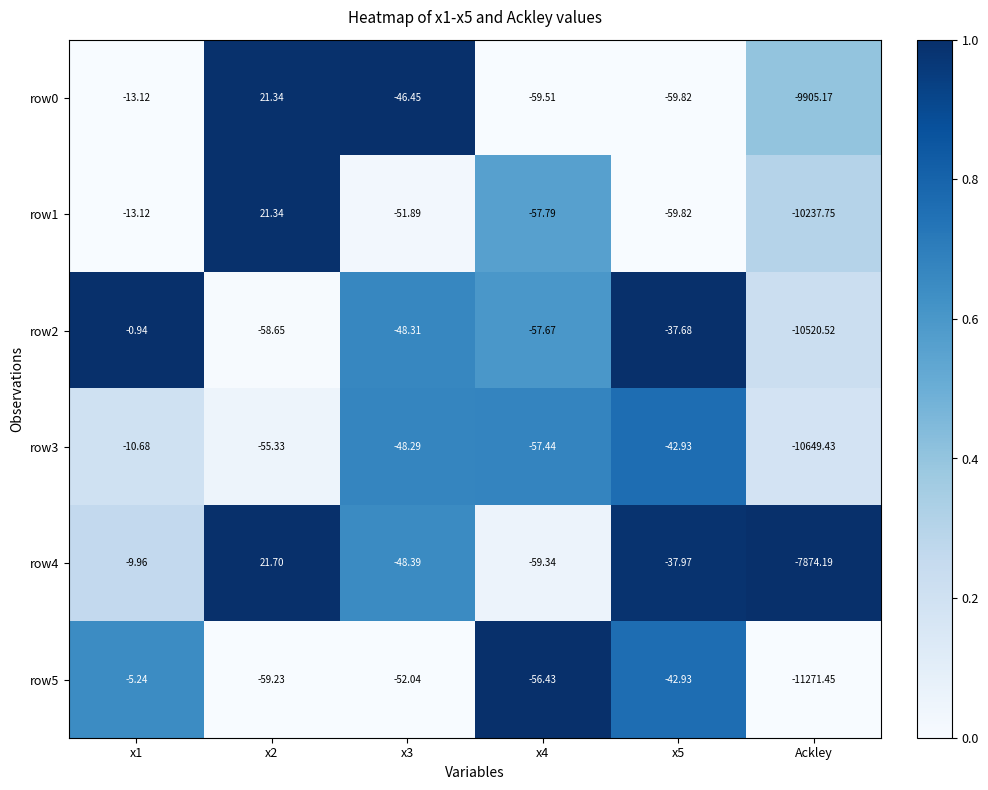

Is the value of row3 at Ackley greater than the value of row4 at x1?

No